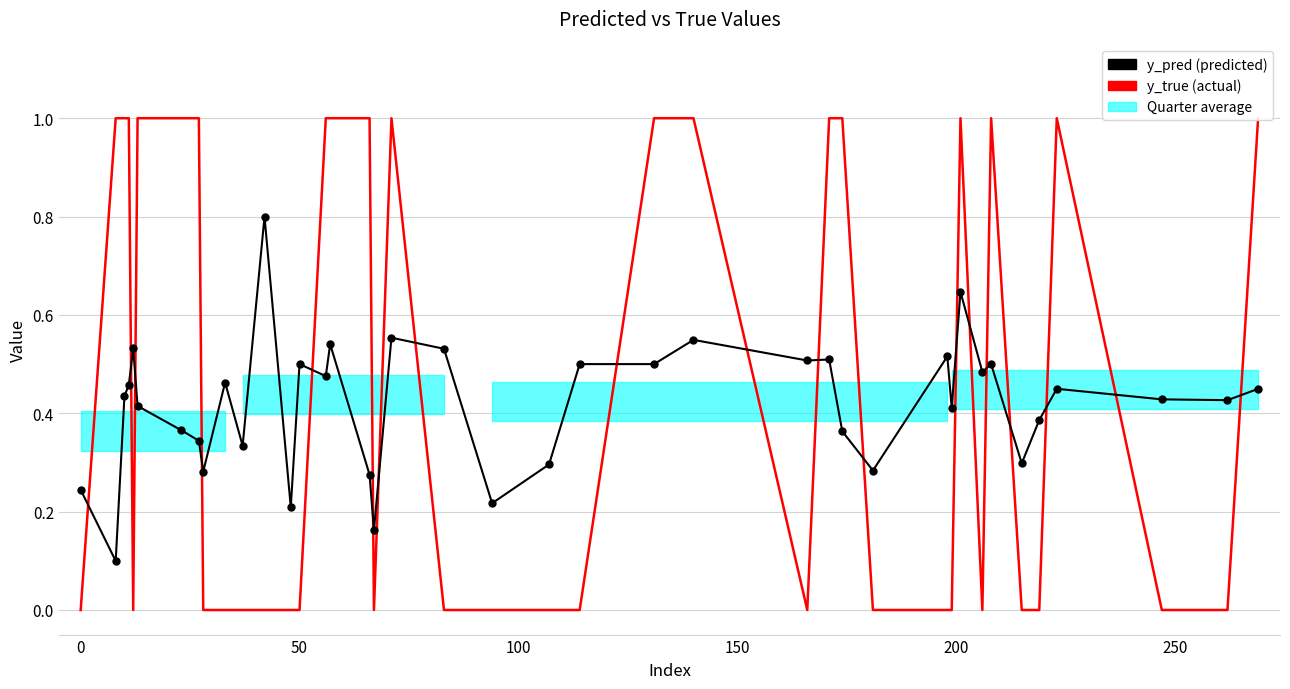

Which series ends up on top after the final intersection of y_pred and y_true?

y_true